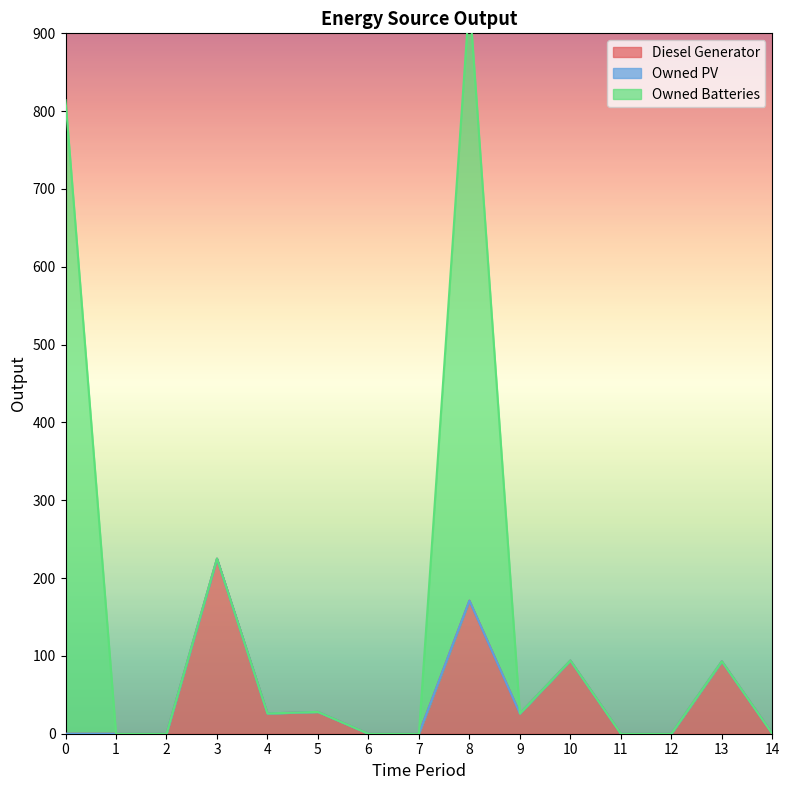

Reading left to right, extract all data points from this chart.

Diesel Generator: 0	0	0	225	26	28	0	0	171	26	94	0	0	93	0
Owned PV: 0	0	0	0	0	0	0	0	0	0	0	0	0	0	0
Owned Batteries: 814	0	0	0	0	0	0	0	773	0	0	0	0	0	0